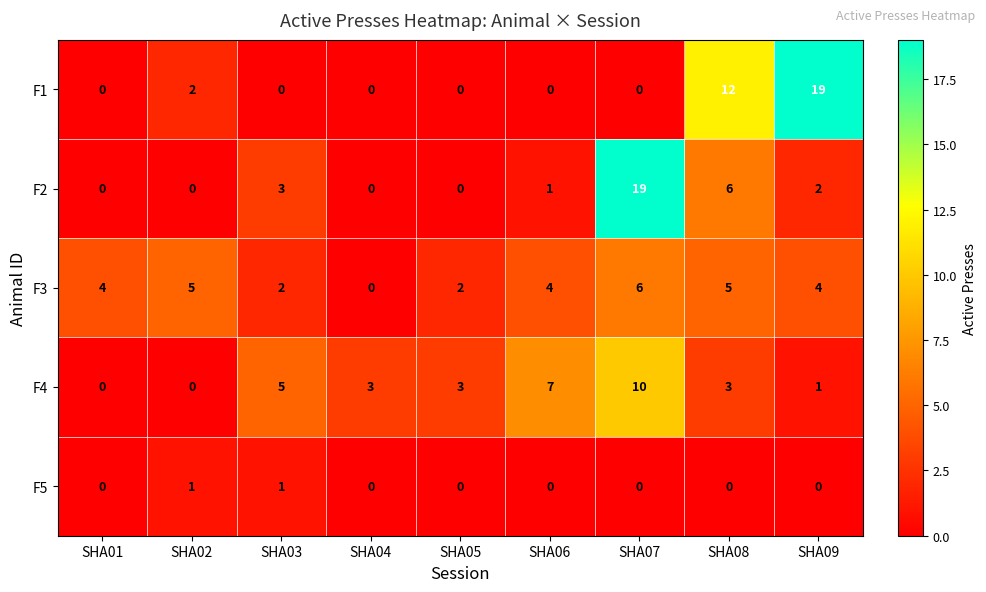

What is the difference between the maximum and minimum values in the F3 series?

6